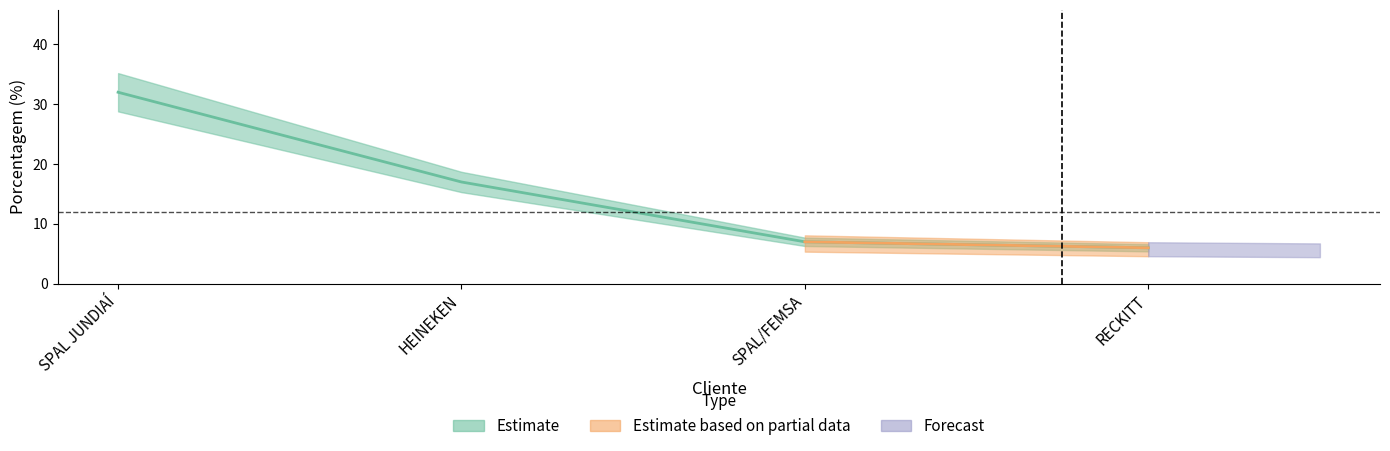

Reading left to right, extract all data points from this chart.

32	17	7	6